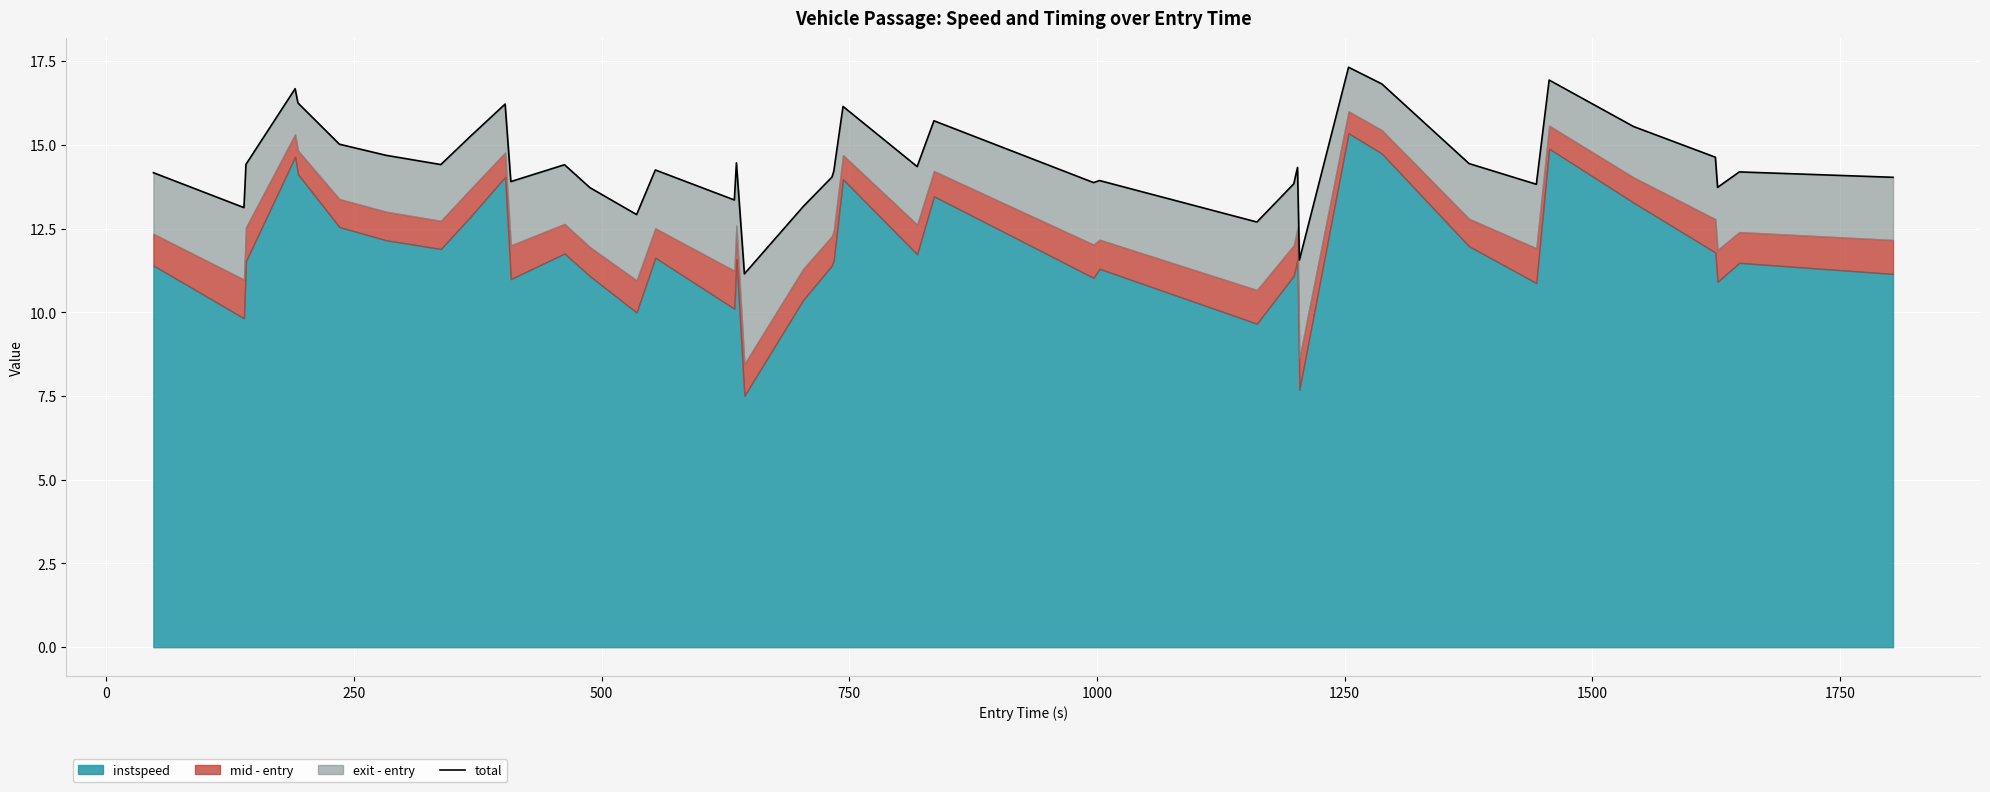

How many values are below 14?

14